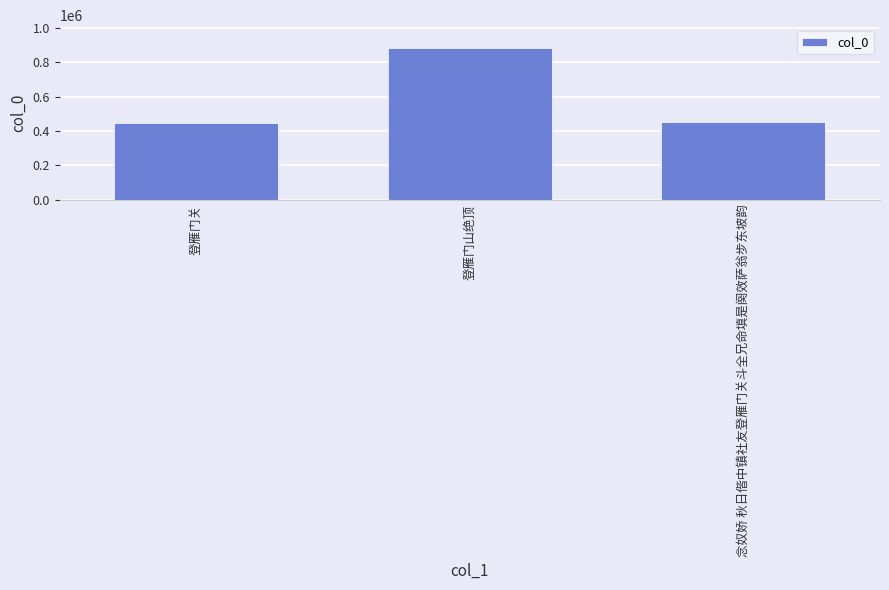

How many values are below 451857?

1